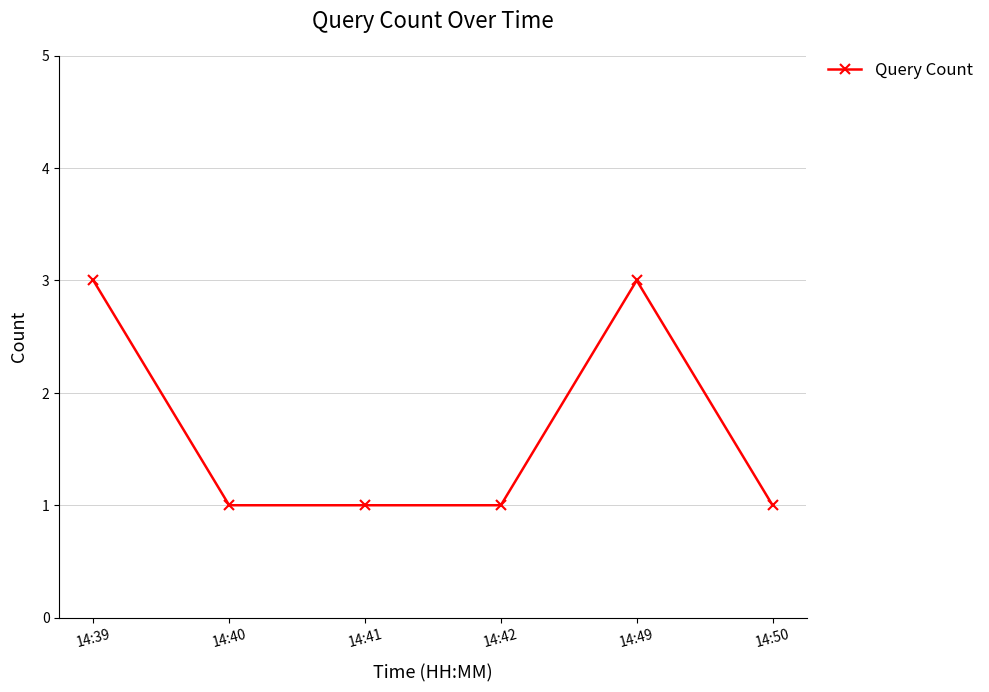

How many lines are shown in the chart?

1